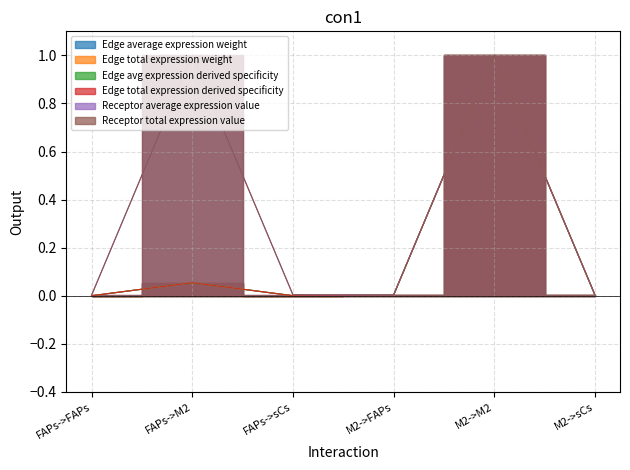

True or false: Receptor total expression value and Edge avg expression derived specificity cross at least once.

False